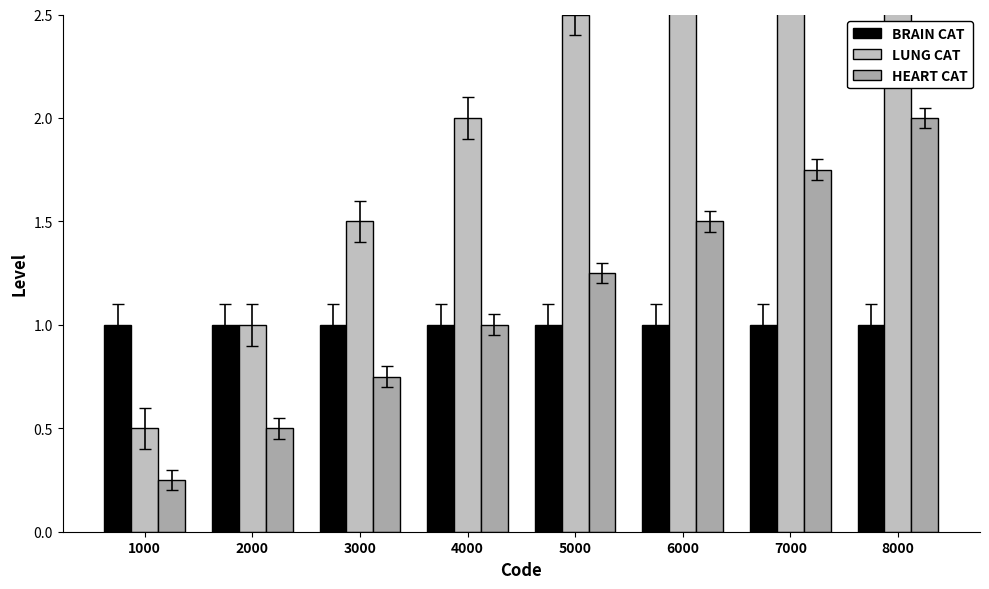

At 4000, list the series in order from largest to smallest.

LUNG CAT, BRAIN CAT, HEART CAT